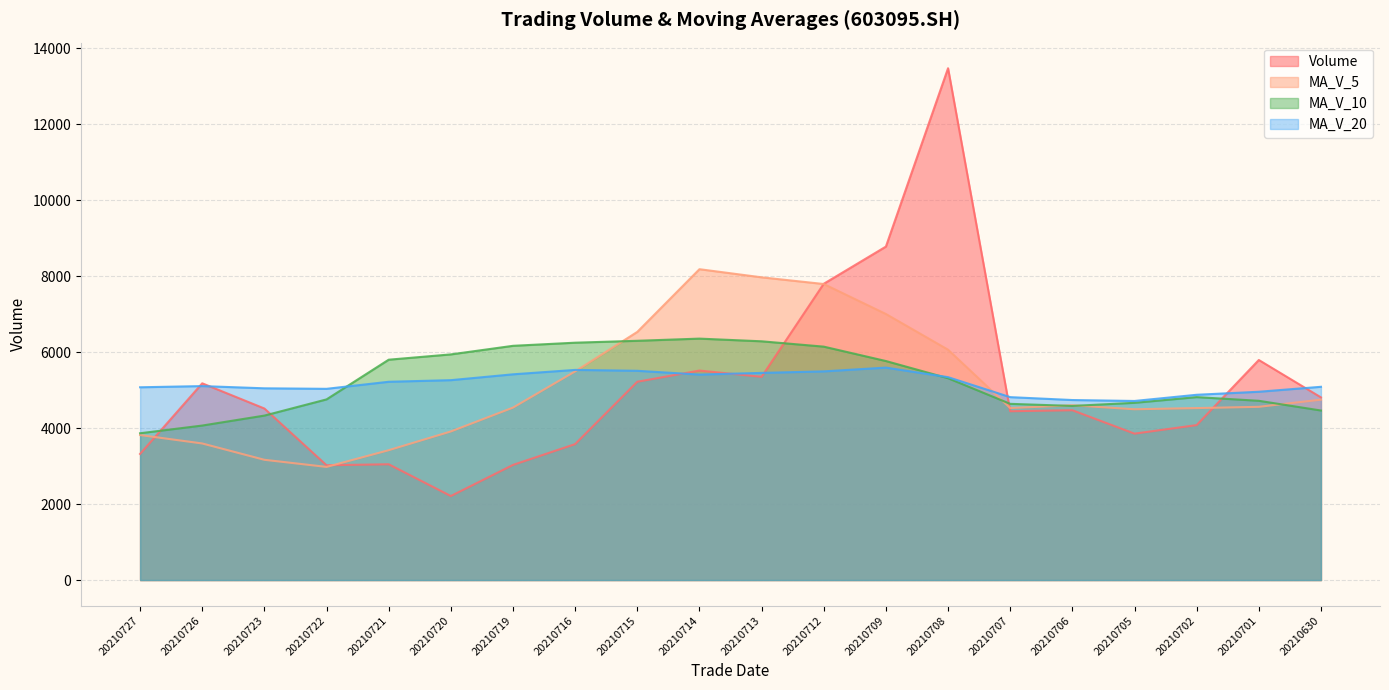

How many lines are shown in the chart?

4